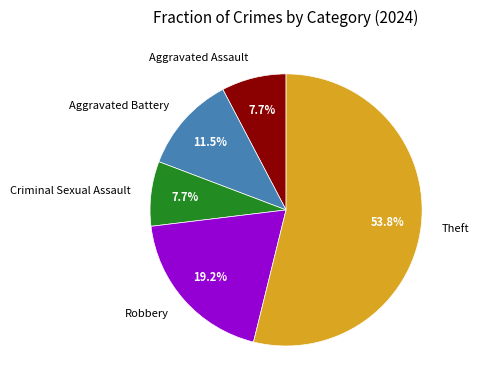

What is the largest slice in the pie chart?

Theft